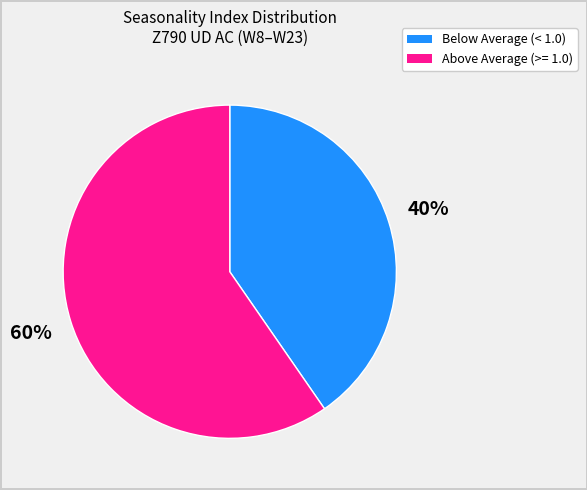

Does any single category account for the majority?

Yes